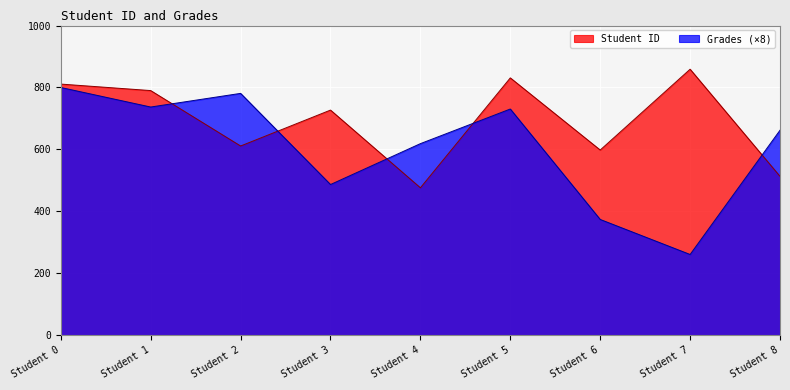

What is the maximum value for Grades?

800.0